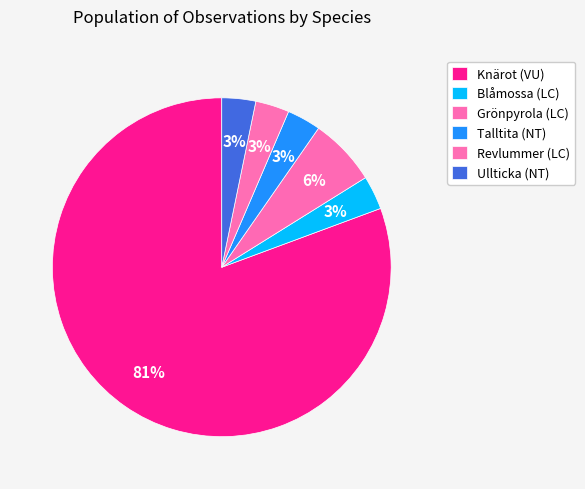

How many slices are in this pie chart?

6